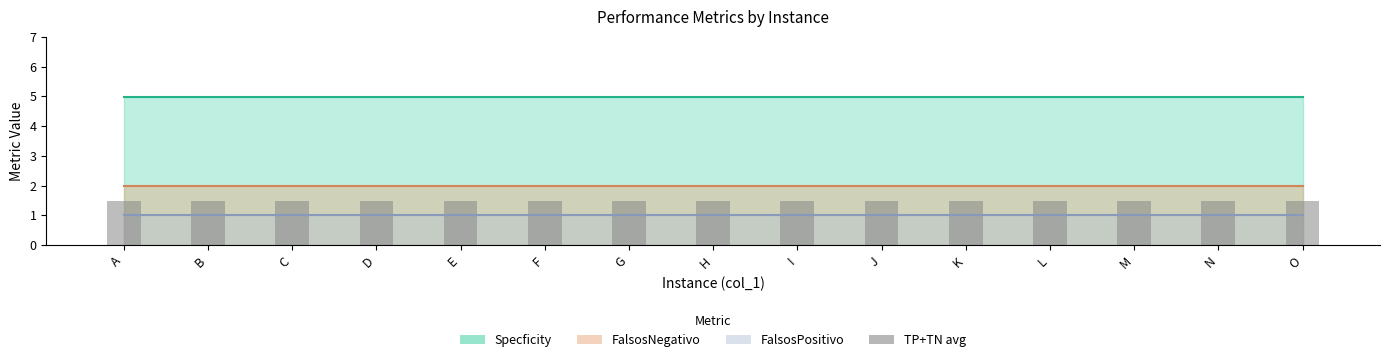

What is the value of the FalsosNegativo line bar at the 14th from the left?

2.0